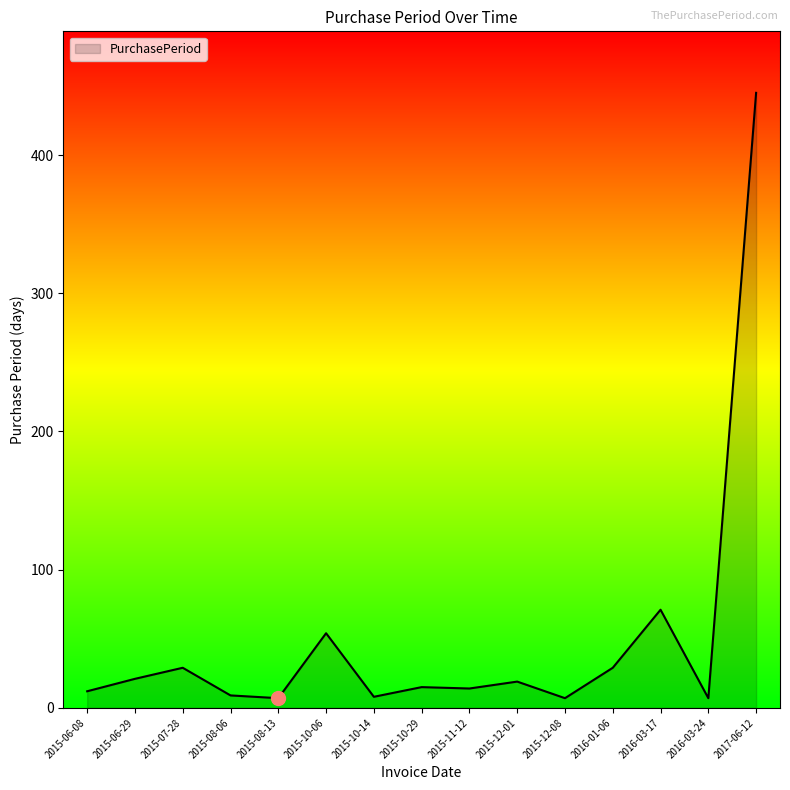

What is the change in value from 2015-10-06 to 2015-12-01?

-35